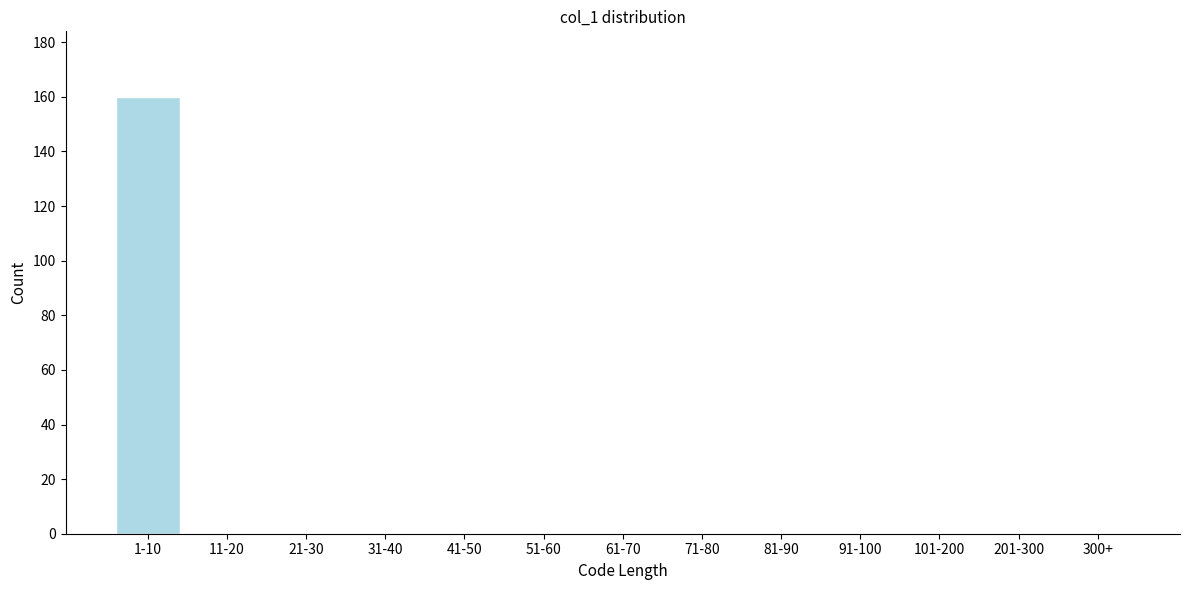

Reading left to right, extract all data points from this chart.

1-10=160	11-20=0	21-30=0	31-40=0	41-50=0	51-60=0	61-70=0	71-80=0	81-90=0	91-100=0	101-200=0	201-300=0	300+=0